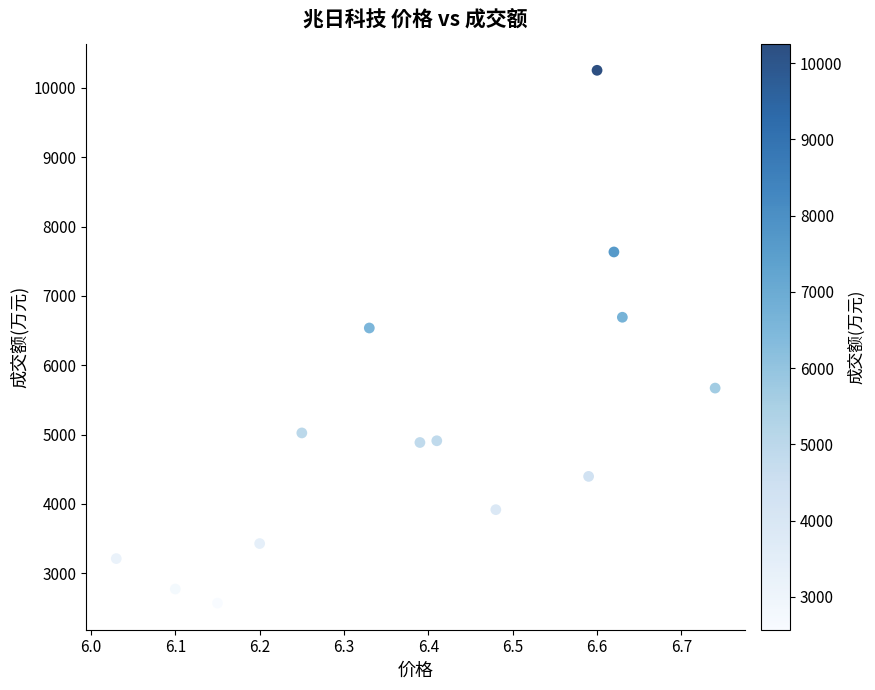

What Y value in the scatter plot is closest to 6411?

6537